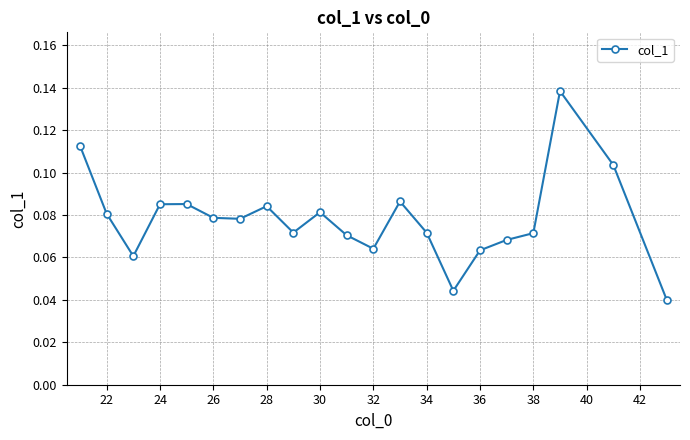

Count the values in the range 0 to 1.

21